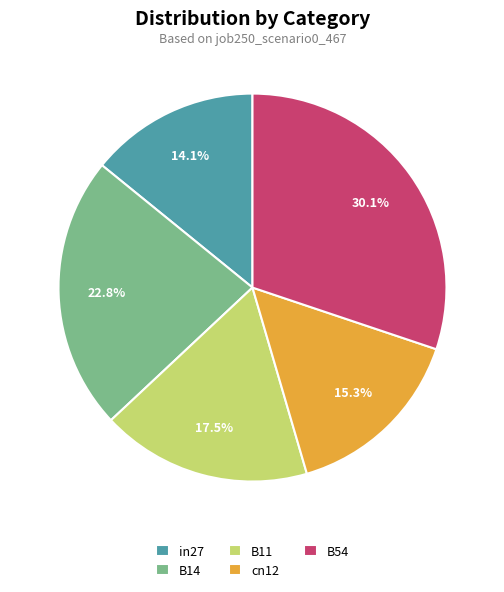

What is the smallest slice in the pie chart?

in27